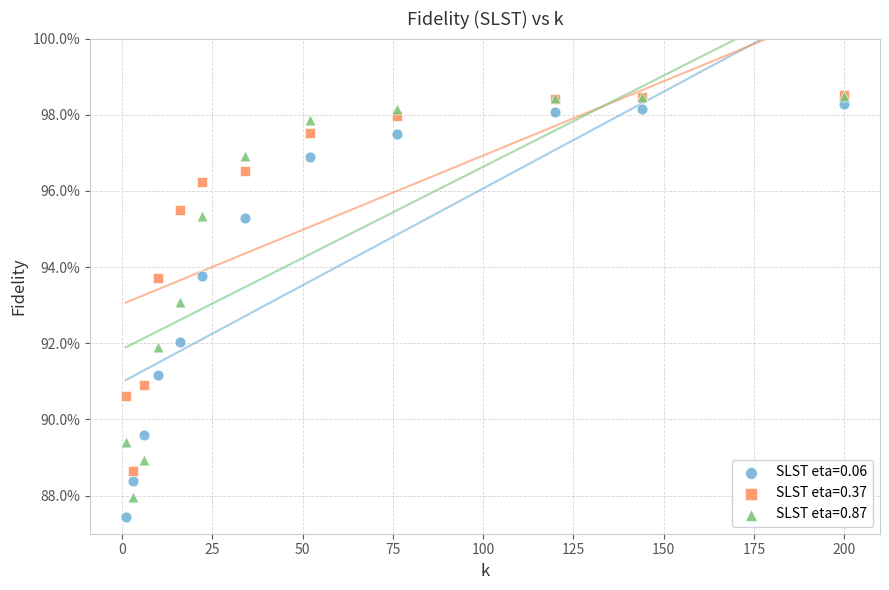

What are all the series names shown in the legend?

SLST eta=0.06, SLST eta=0.37, SLST eta=0.87